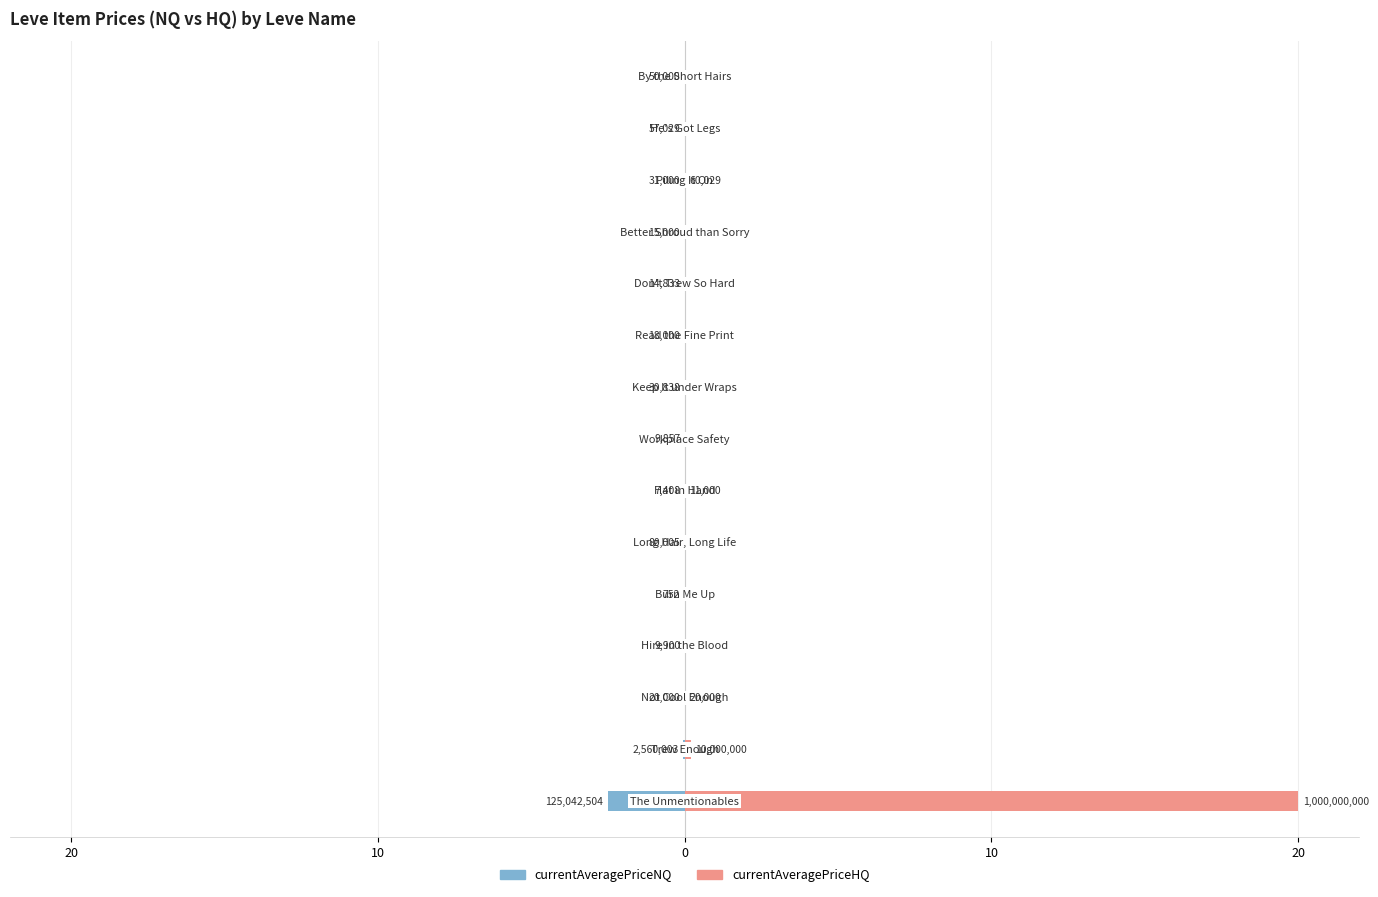

How many categories are shown in the chart?

15